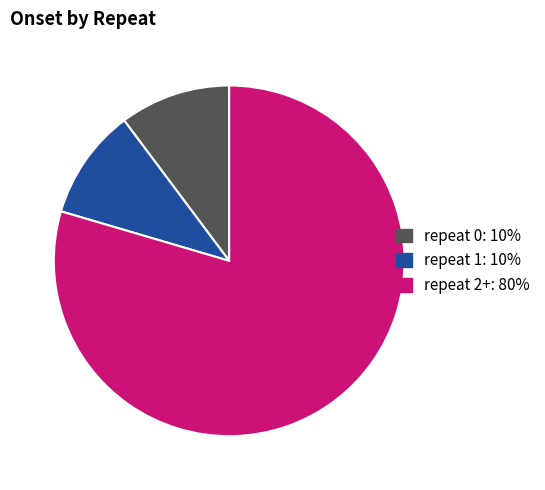

Does any single category account for the majority?

Yes